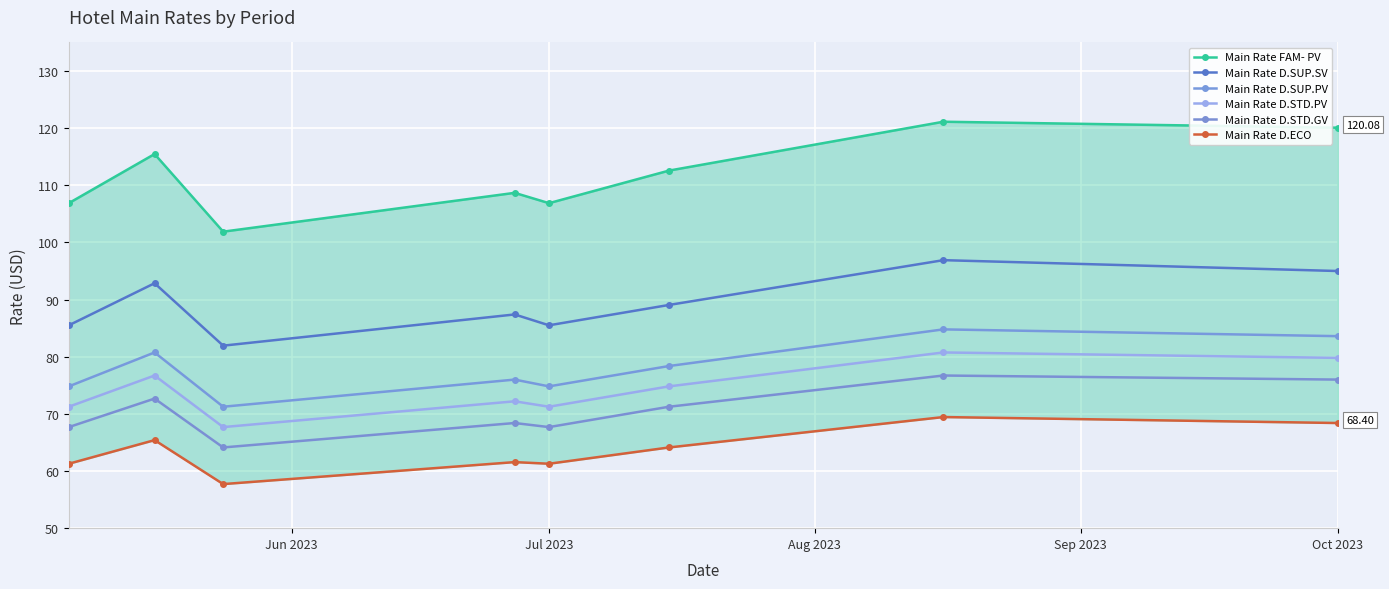

What are all the series names shown in the legend?

Main Rate FAM- PV, Main Rate D.SUP.SV, Main Rate D.SUP.PV, Main Rate D.STD.PV, Main Rate D.STD.GV, Main Rate D.ECO